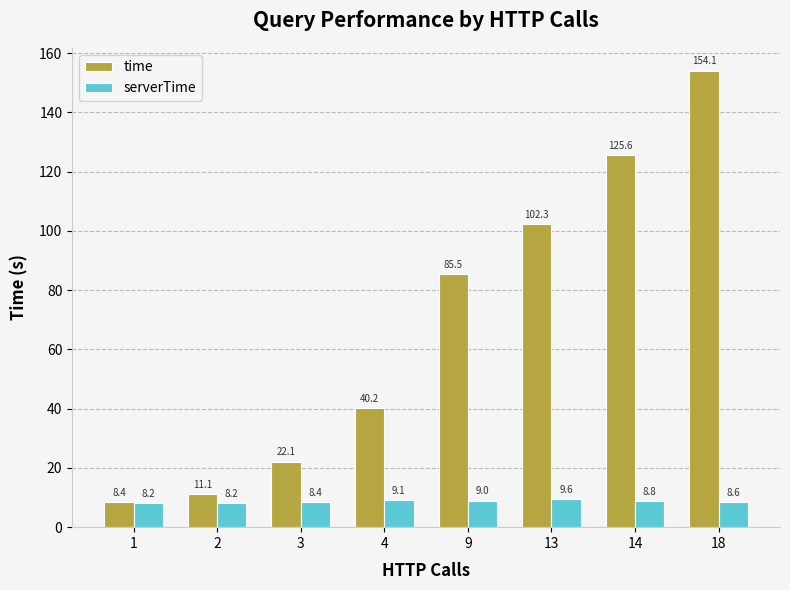

How many bars are there in total?

16